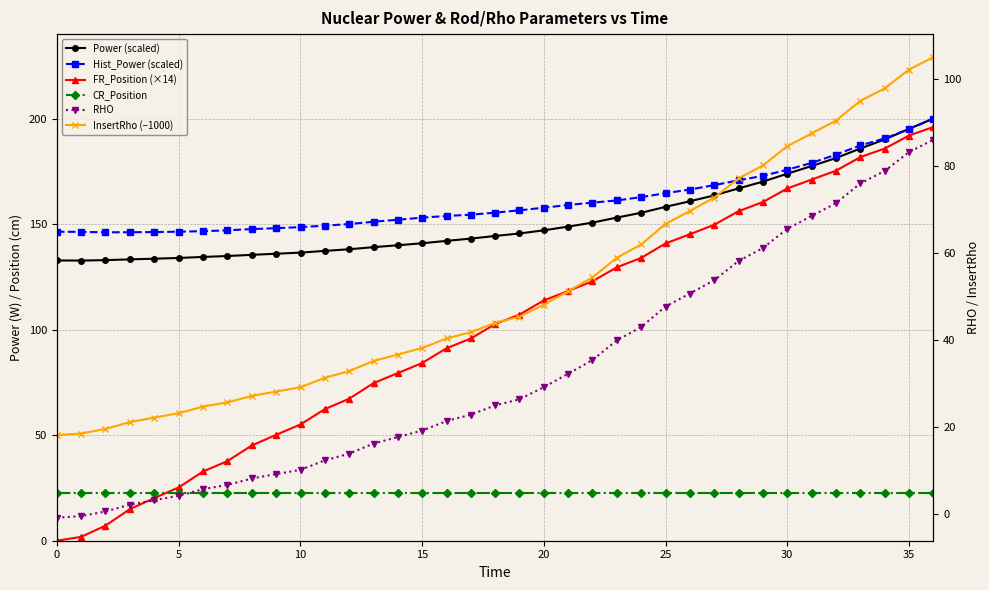

Which category has the highest value across all series?

36